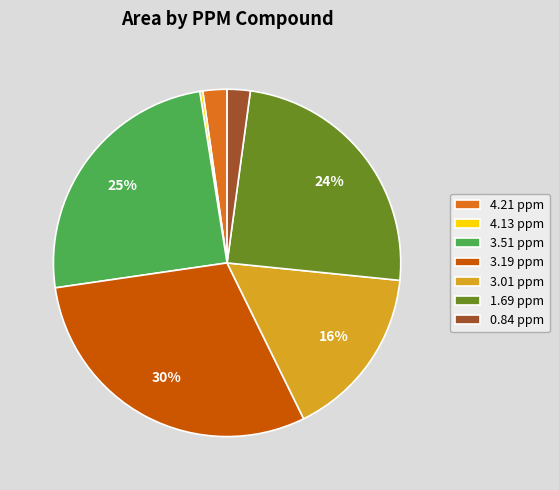

Is there any slice that represents more than half of the pie?

No